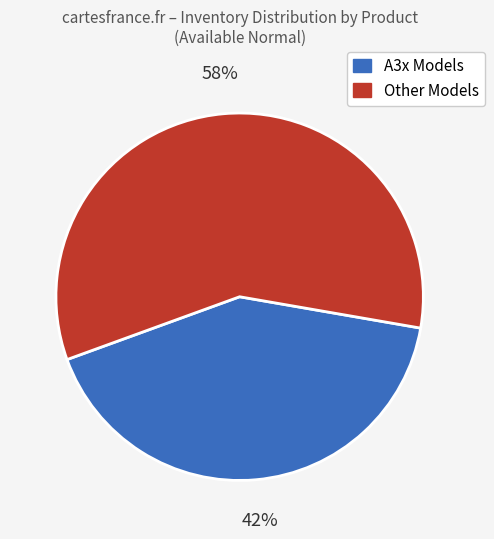

To the nearest percent, what is the average slice percentage?

50%